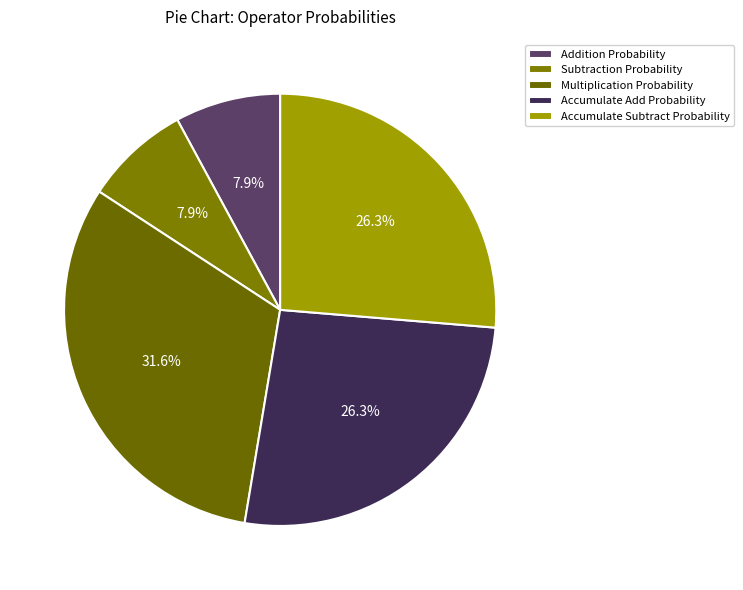

What percentage do Accumulate Add Probability and Addition Probability together represent?

34.2%